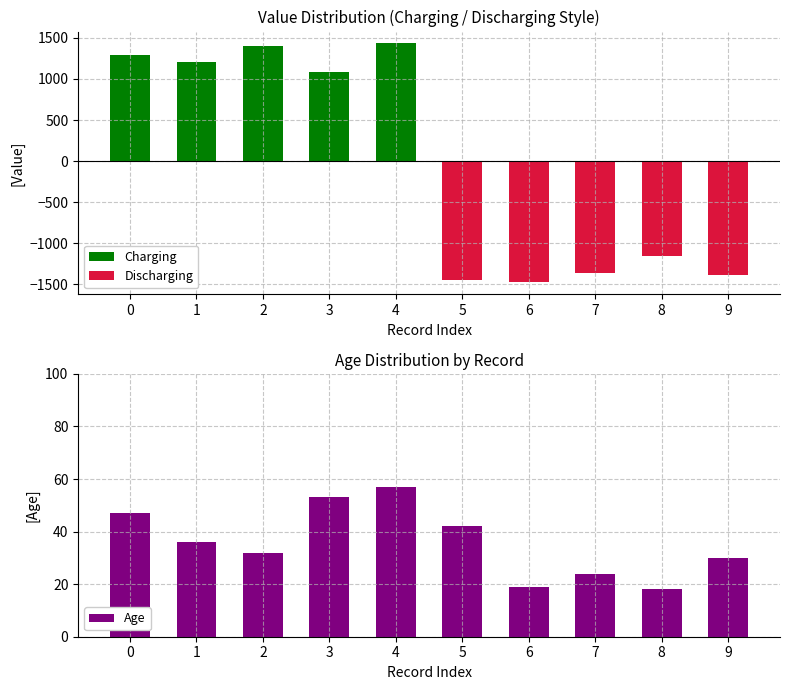

List the series in order of their overall mean, highest first.

Charging, Age, Discharging